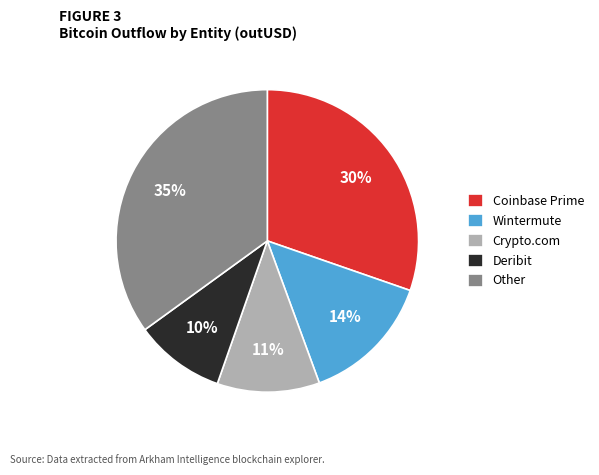

To the nearest percent, what is the difference between the largest and smallest slice percentages?

25%